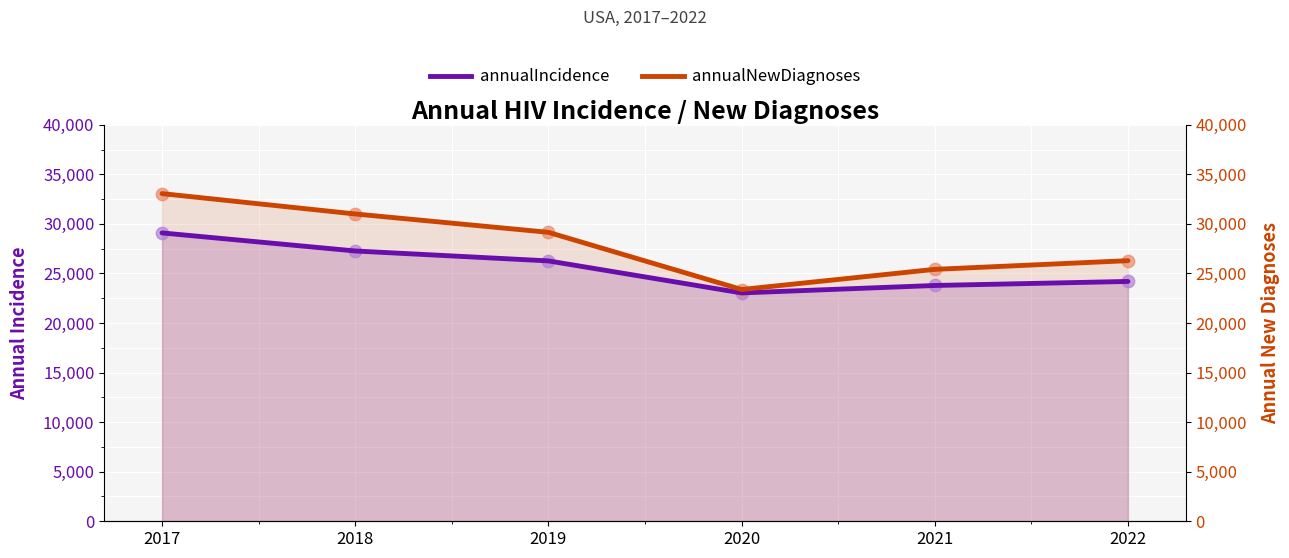

What are all the series names shown in the legend?

annualIncidence, annualNewDiagnoses